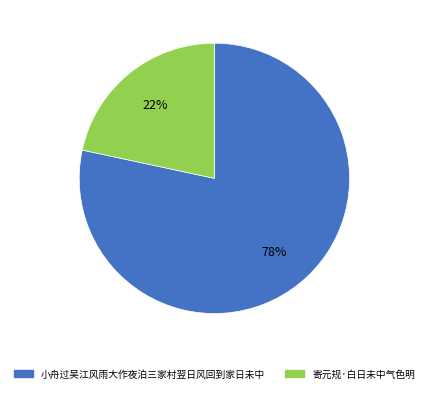

What is the majority slice?

小舟过吴江风雨大作夜泊三家村翌日风回到家日未中